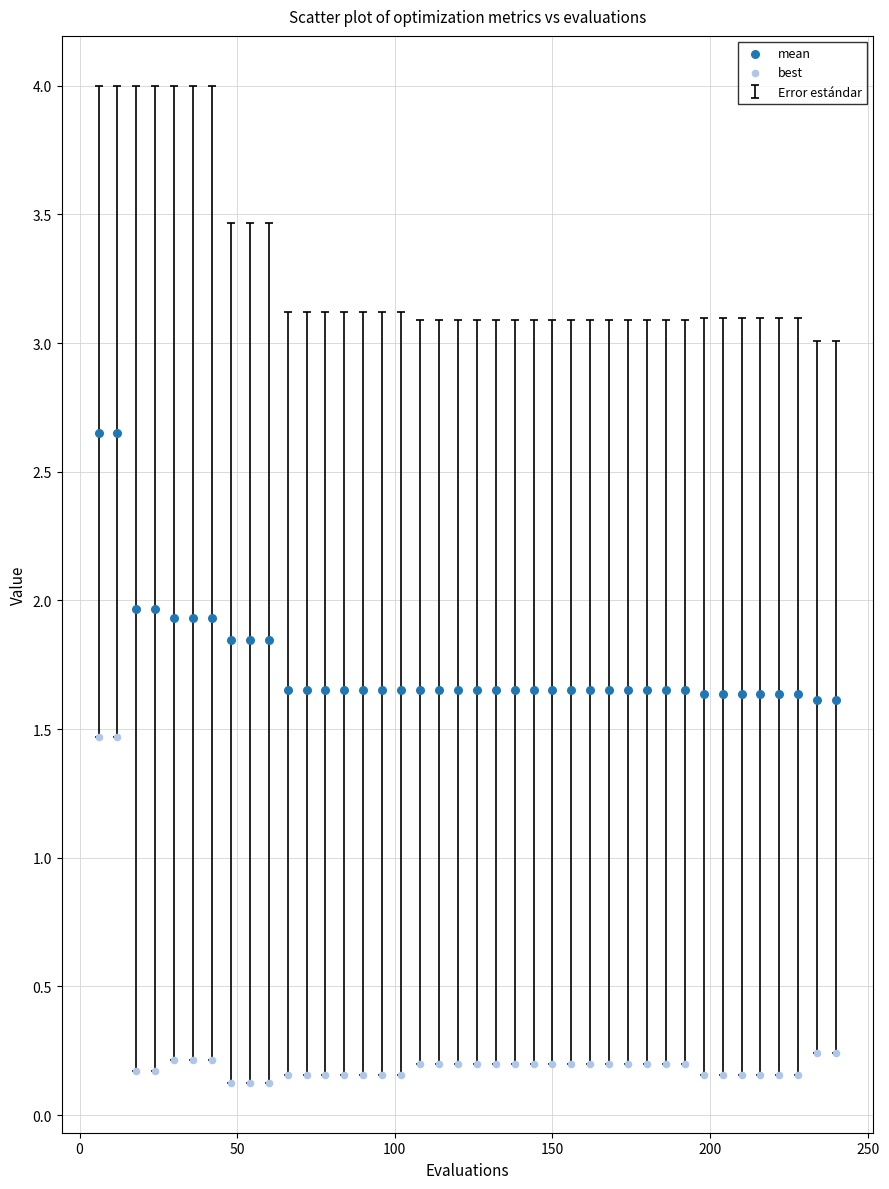

Which series contains the lowest Y value?

best